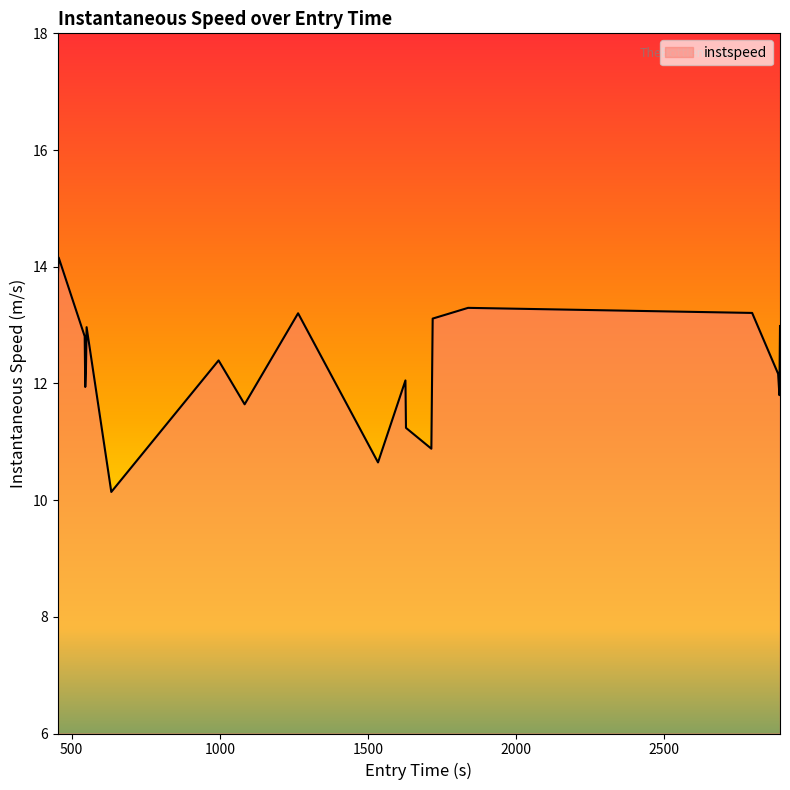

What is the maximum value shown in the chart?

14.2